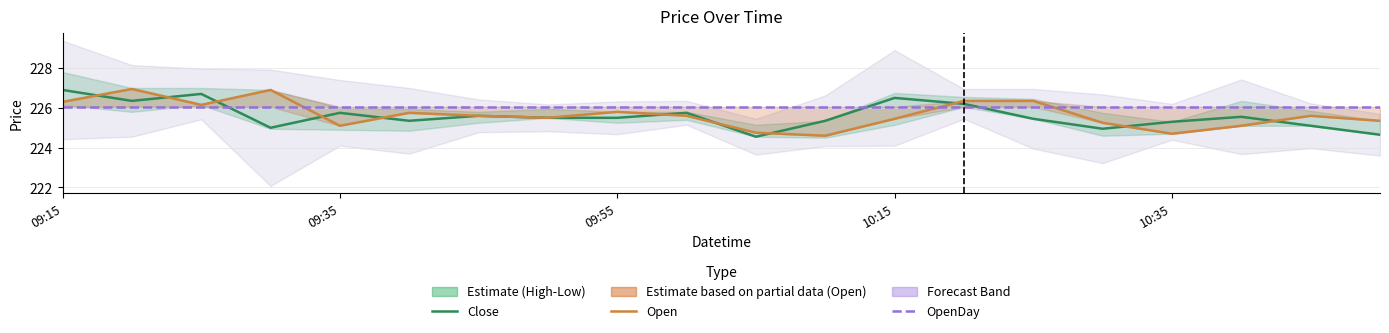

At which label does Open reach its minimum?

11